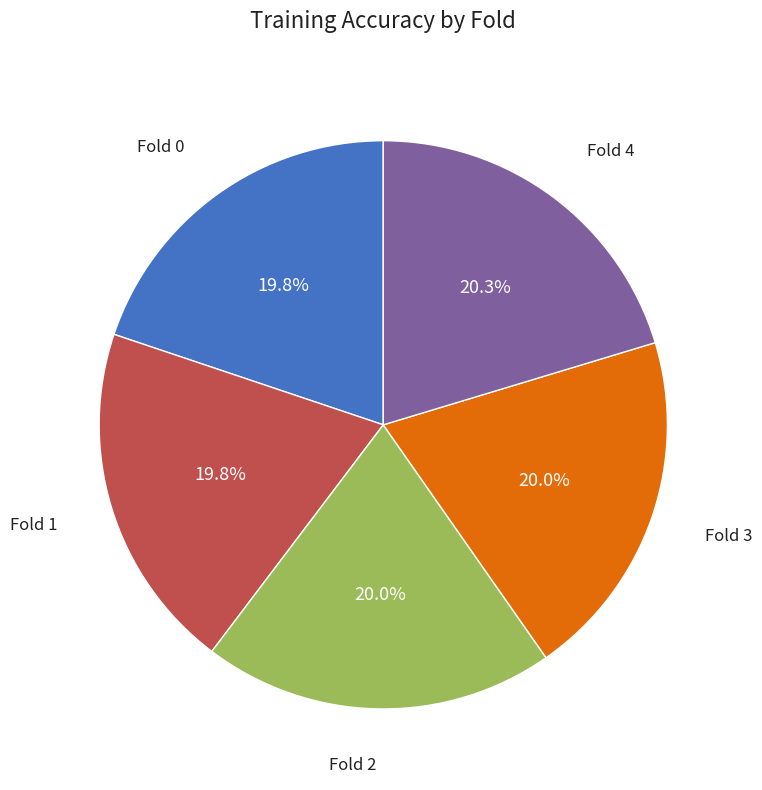

Is there any slice that represents more than half of the pie?

No